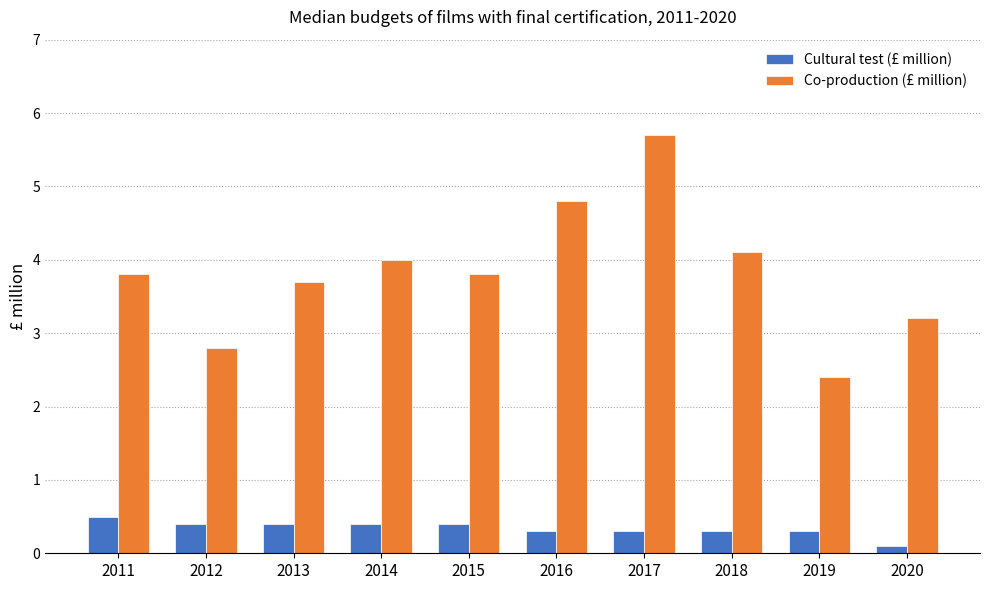

What is the total value across all series at 2014?

4.4